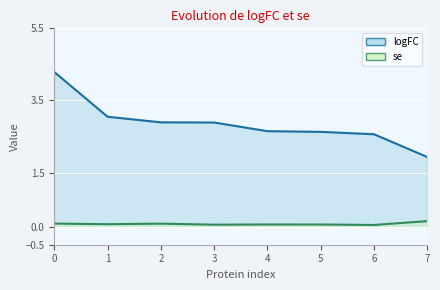

Which series changed the most between 3 and 5?

logFC